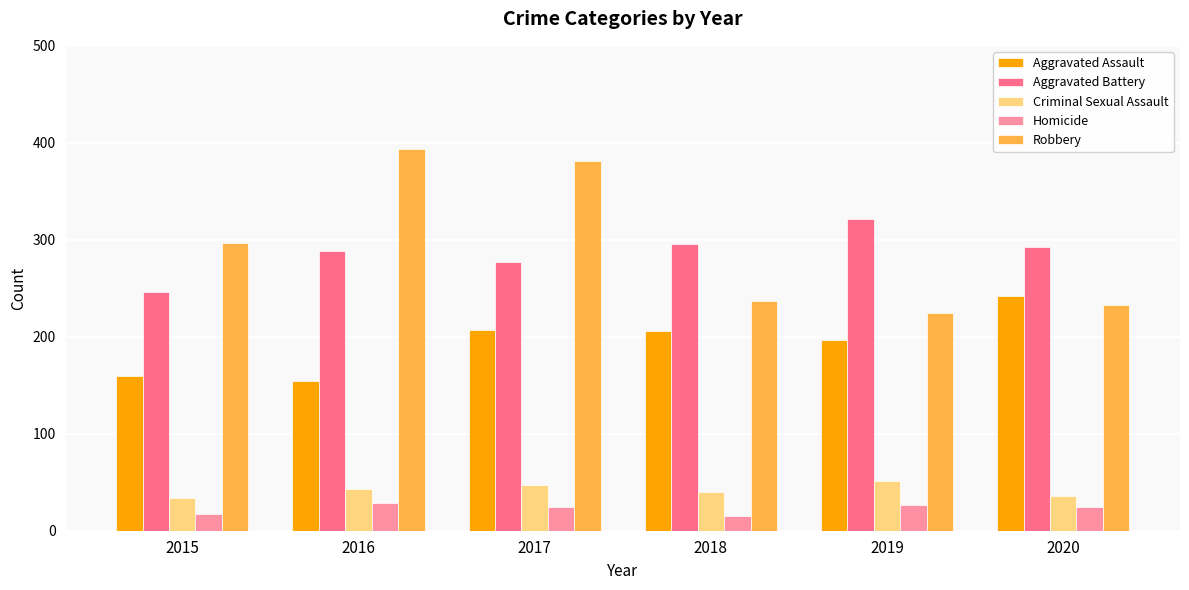

How many data points in Robbery are less than 297?

3